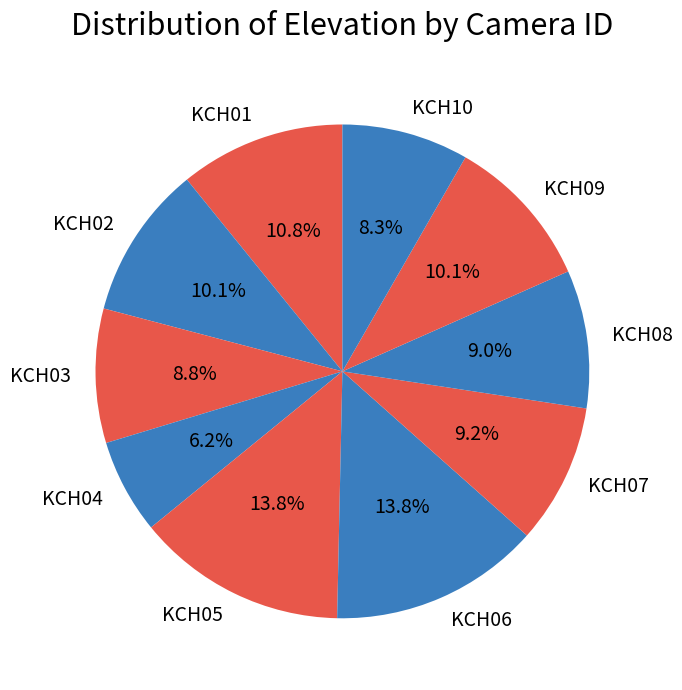

What percentage is the KCH09 slice, to the nearest percent?

10%